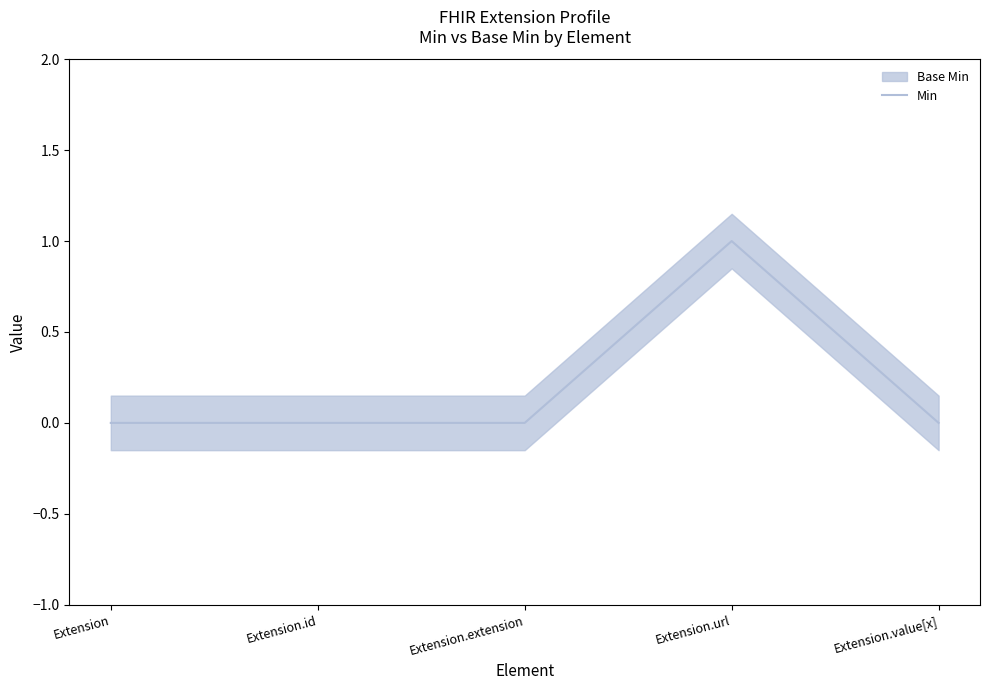

Rank the categories by value from highest to lowest.

Extension.url, Extension, Extension.id, Extension.extension, Extension.value[x]